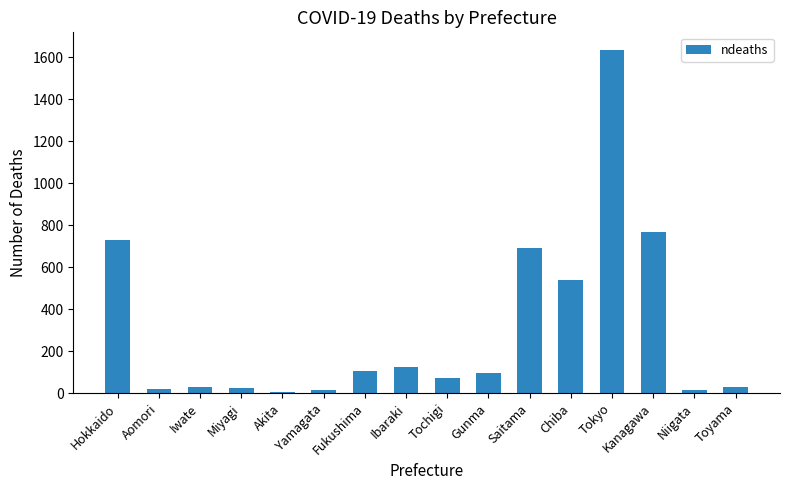

What is the minimum value shown in the chart?

6